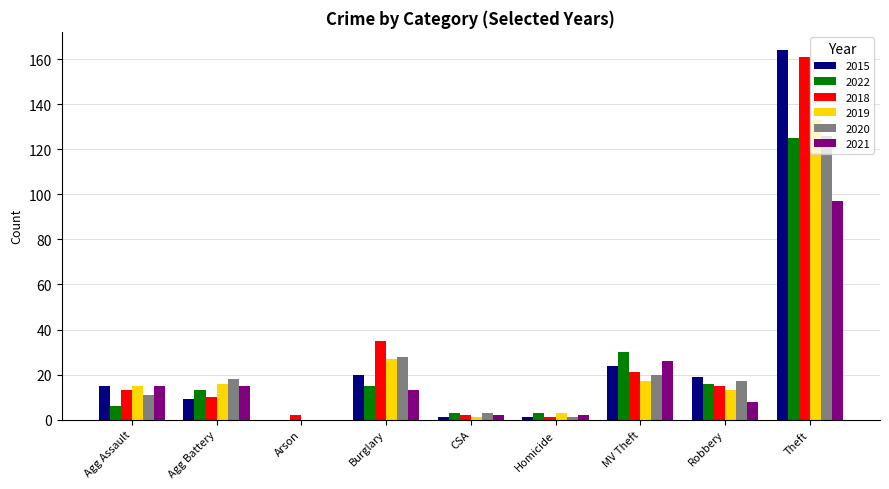

What is the highest value of the 2020 series?

126